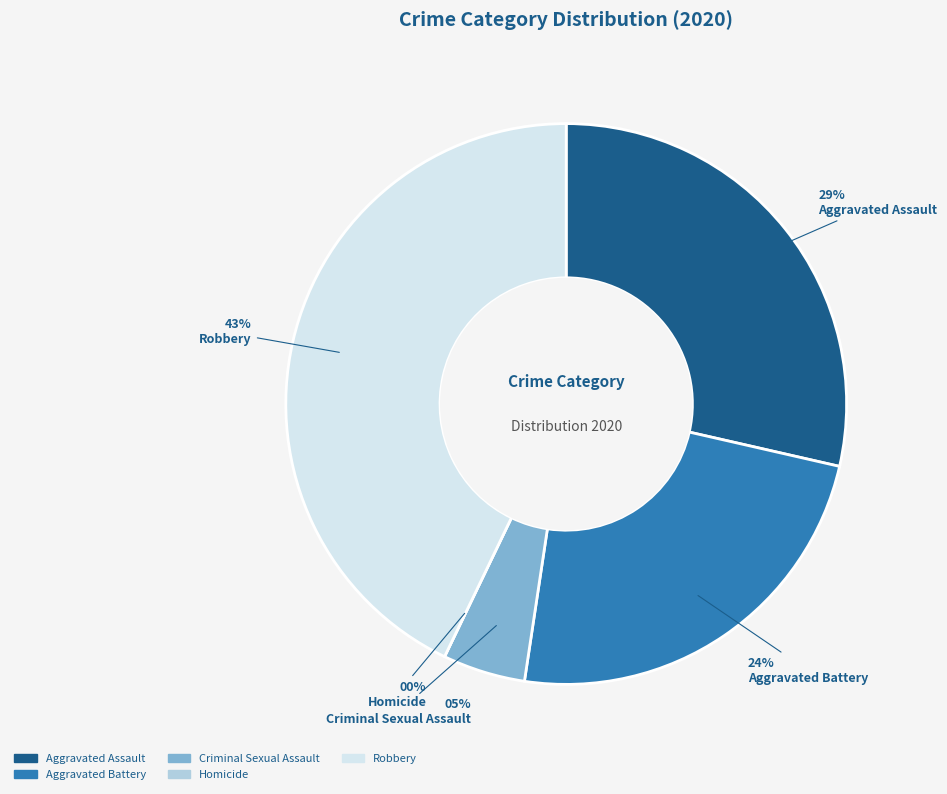

Is there a majority slice in this chart?

No